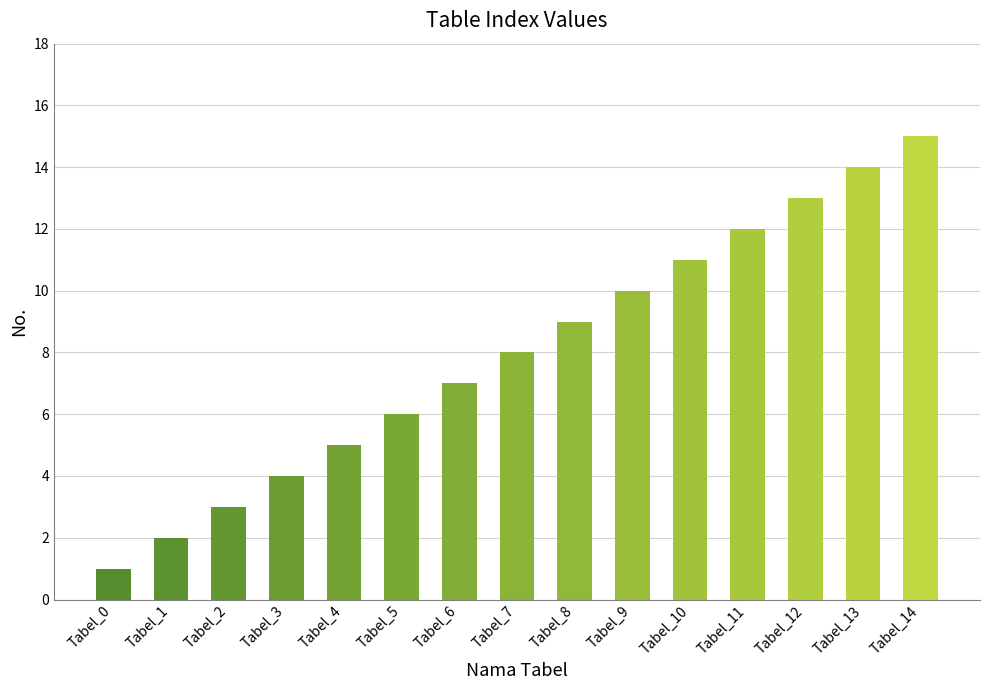

Rank the categories by value from highest to lowest.

Tabel_14, Tabel_13, Tabel_12, Tabel_11, Tabel_10, Tabel_9, Tabel_8, Tabel_7, Tabel_6, Tabel_5, Tabel_4, Tabel_3, Tabel_2, Tabel_1, Tabel_0